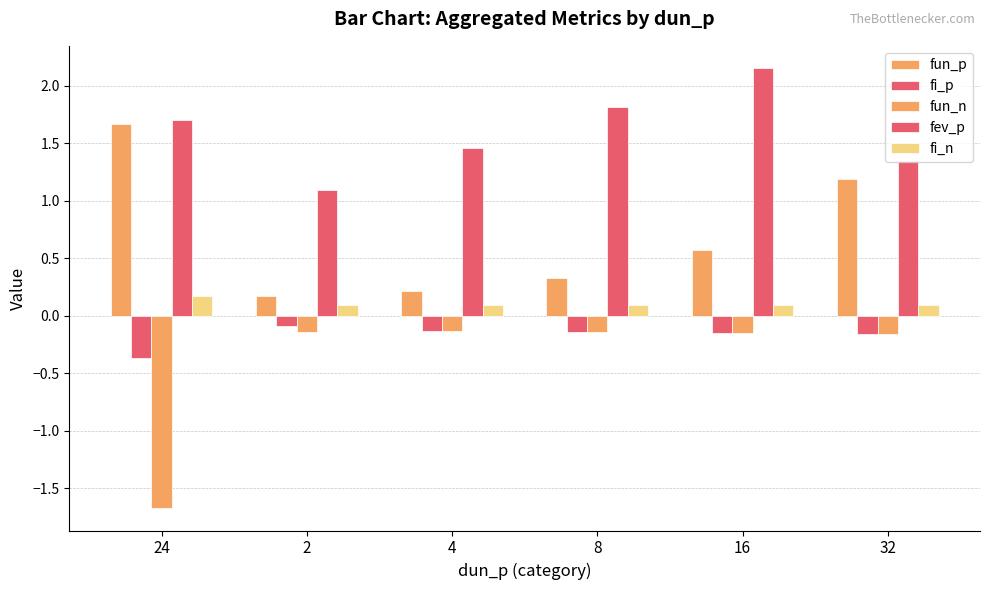

Count the number of categories in the chart.

6